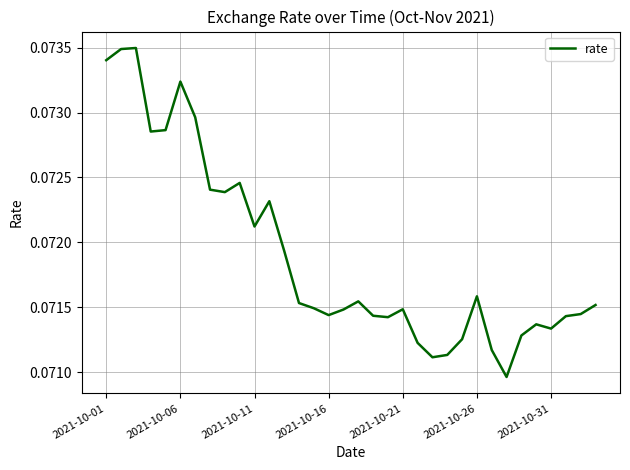

Is it true that the value at 2021-10-01 is 0.0?

False